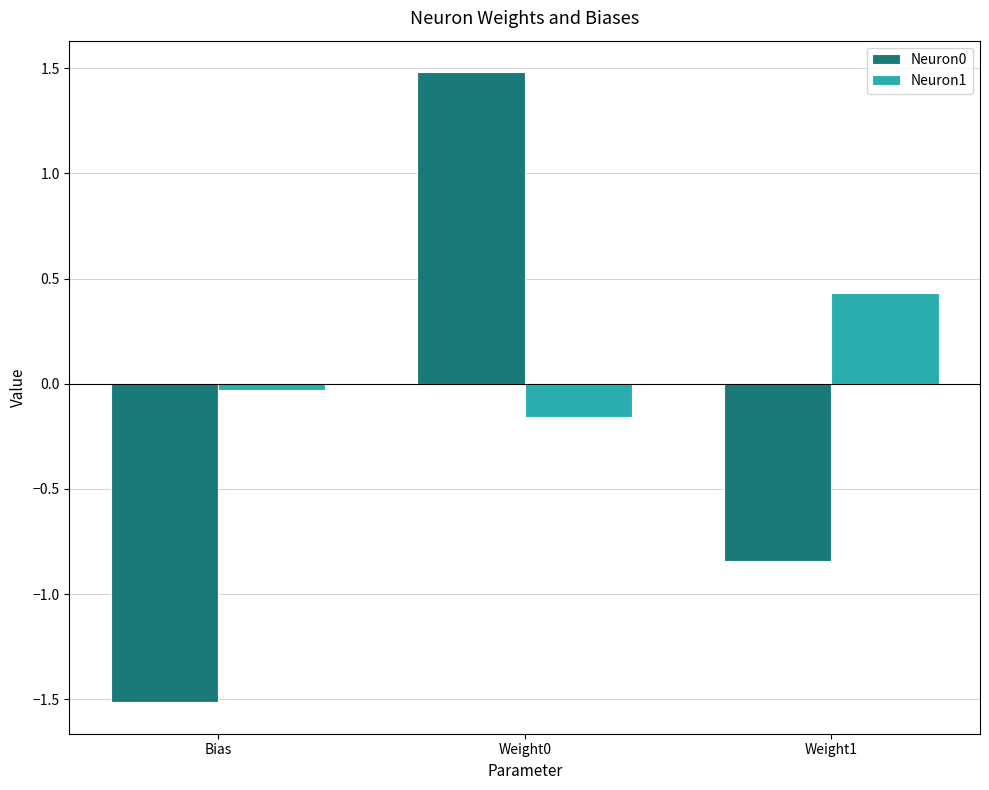

What is the highest value of the Neuron1 series?

0.4